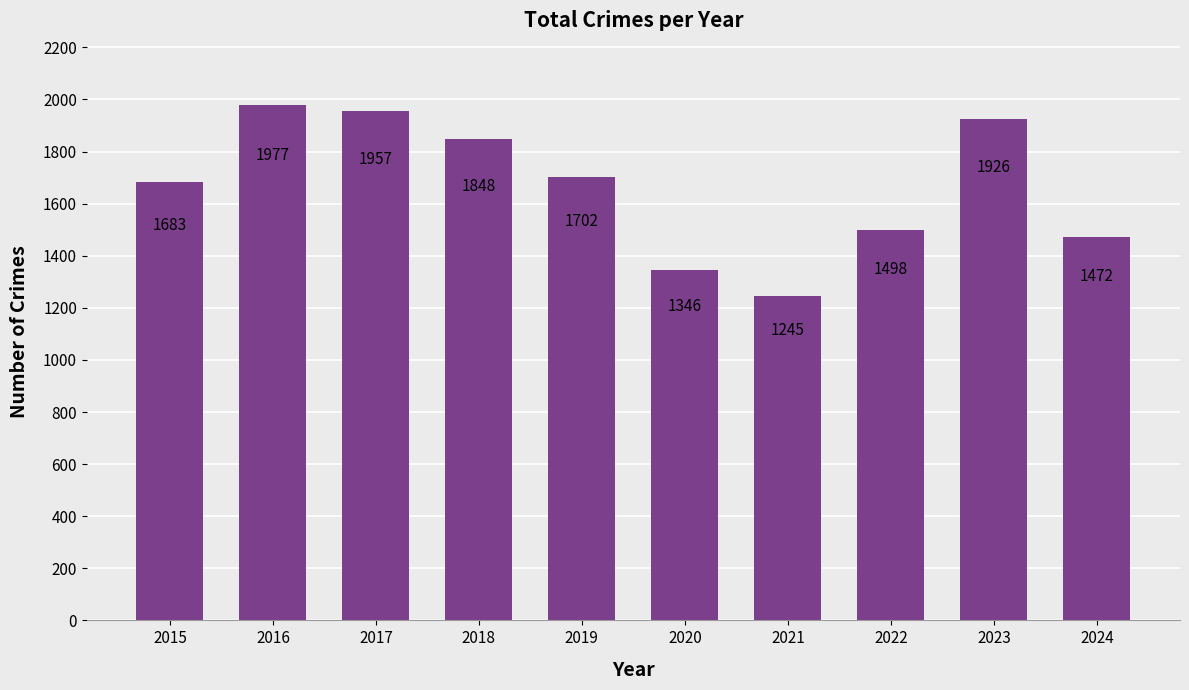

How many data points does each series have?

10